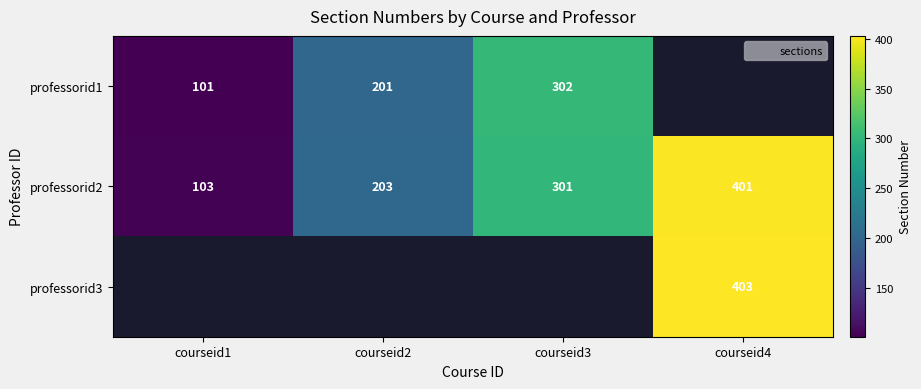

At courseid3, list the series in order from smallest to largest.

professorid2, professorid3, professorid1